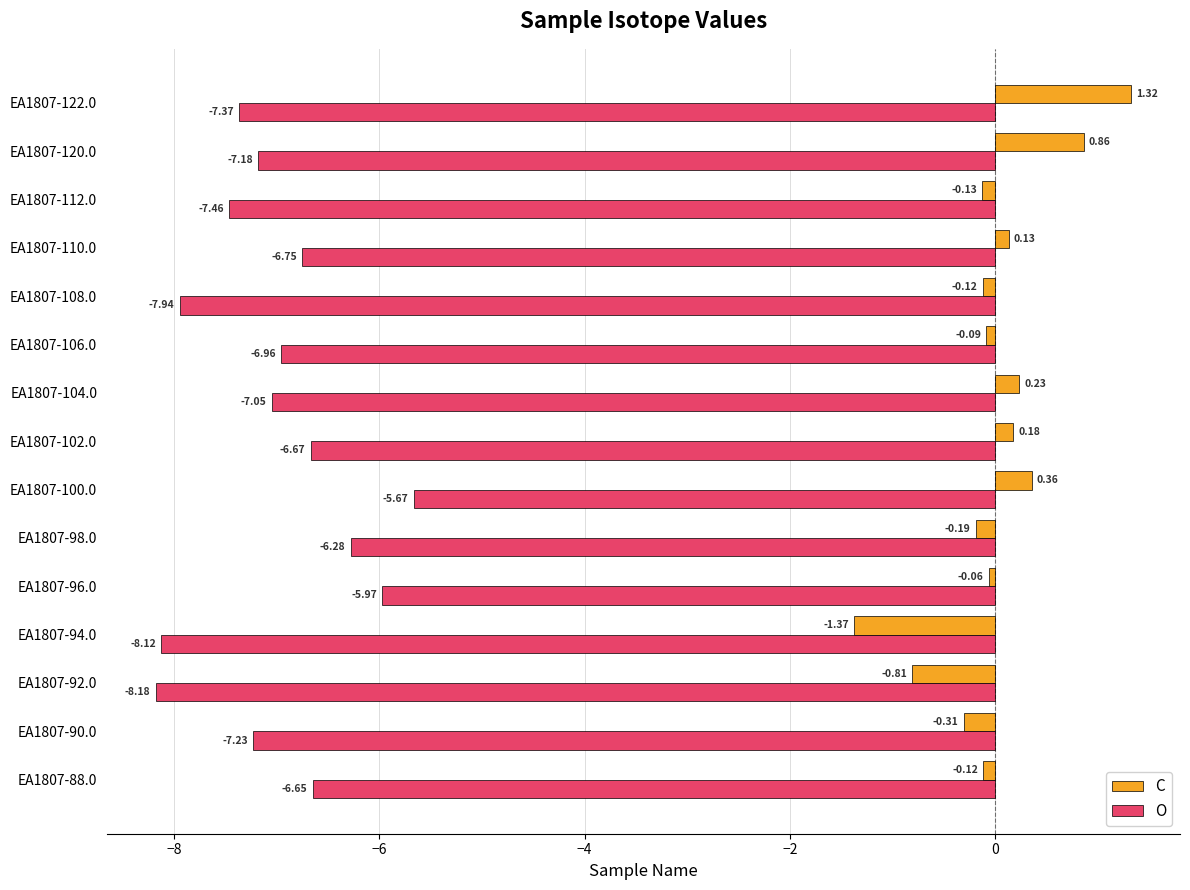

What are all the series names shown in the legend?

C, O